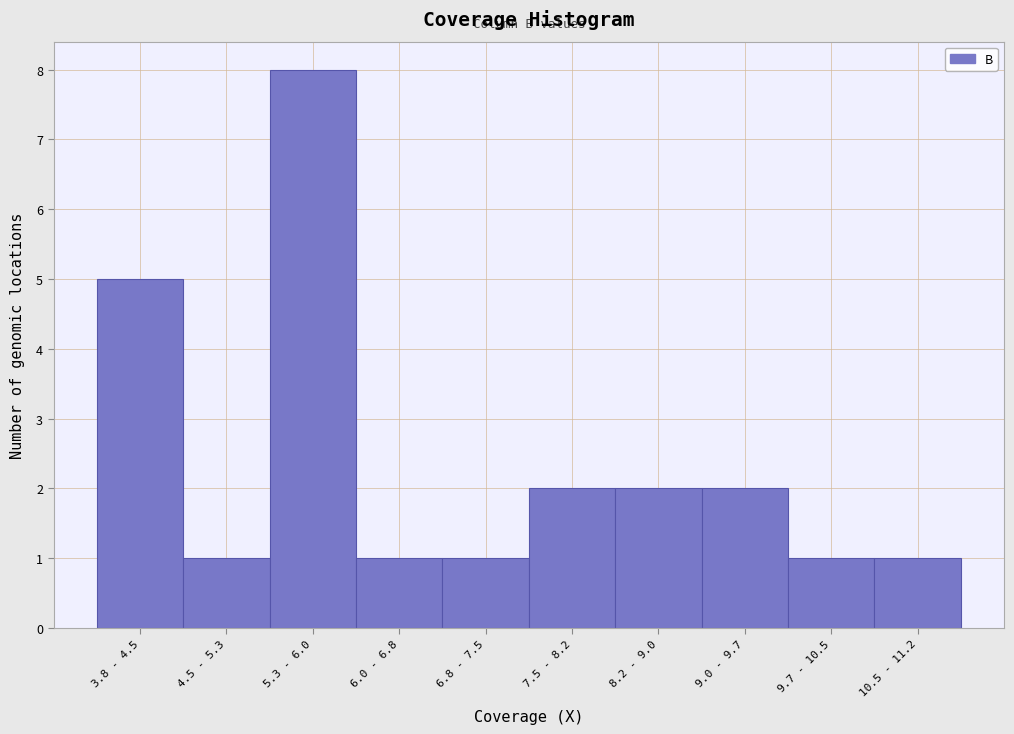

Reading left to right, transcribe all the data shown in this chart.

5	1	8	1	1	2	2	2	1	1